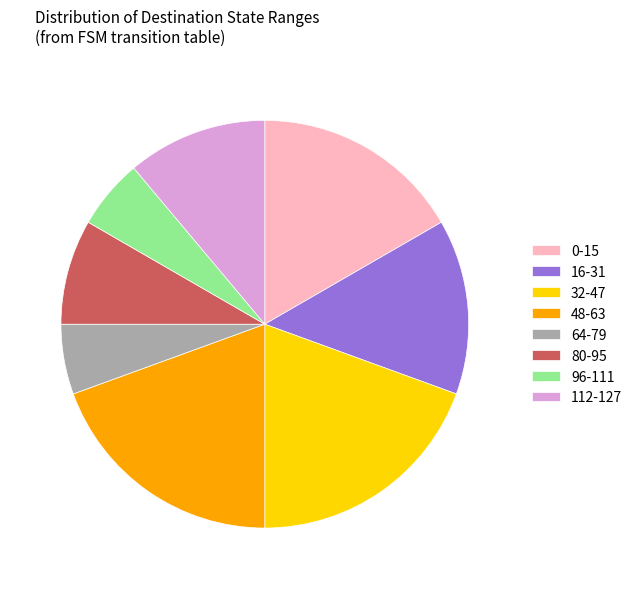

Is there a majority slice in this chart?

No